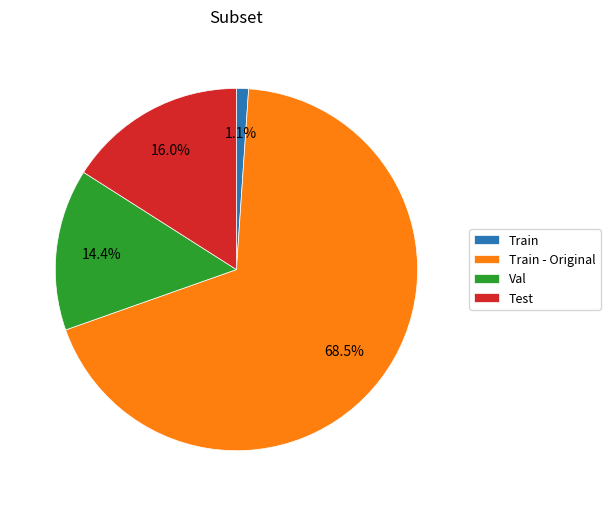

Is it true that Val is 5% of the pie?

False